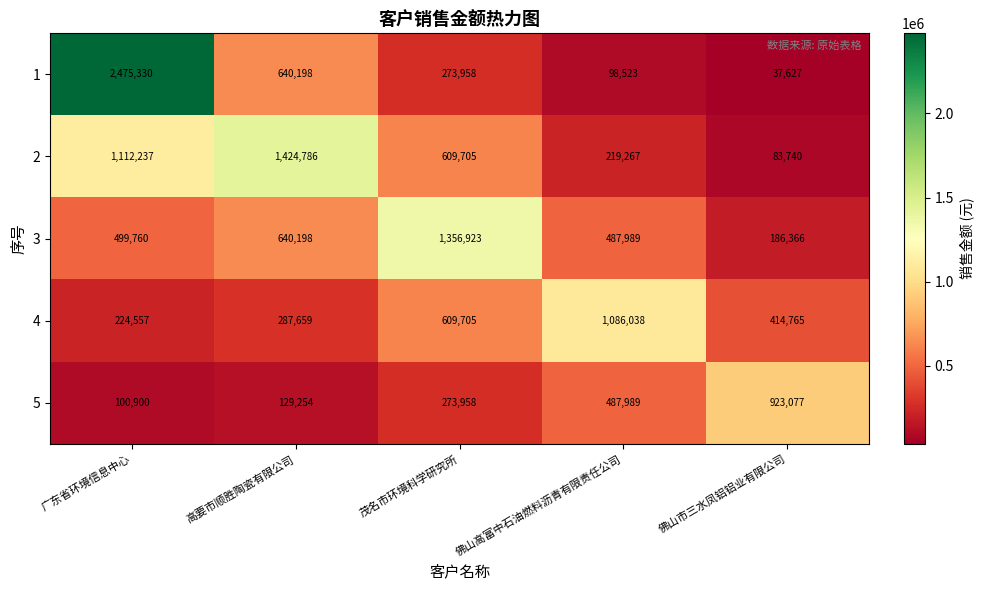

What is the difference between the maximum and second lowest values in the 2 series?

1205519